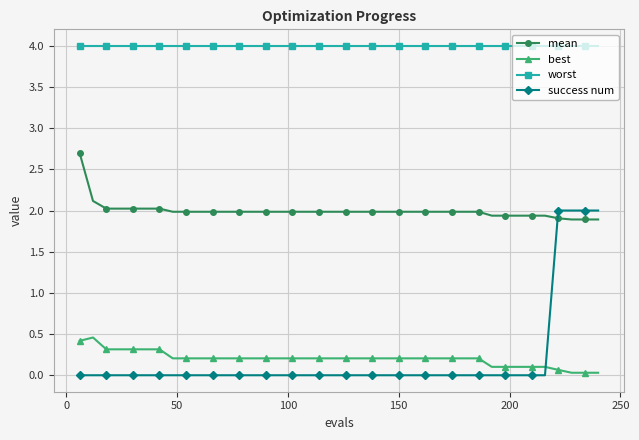

Rank the series by their maximum value, from highest to lowest.

worst, mean, success num, best